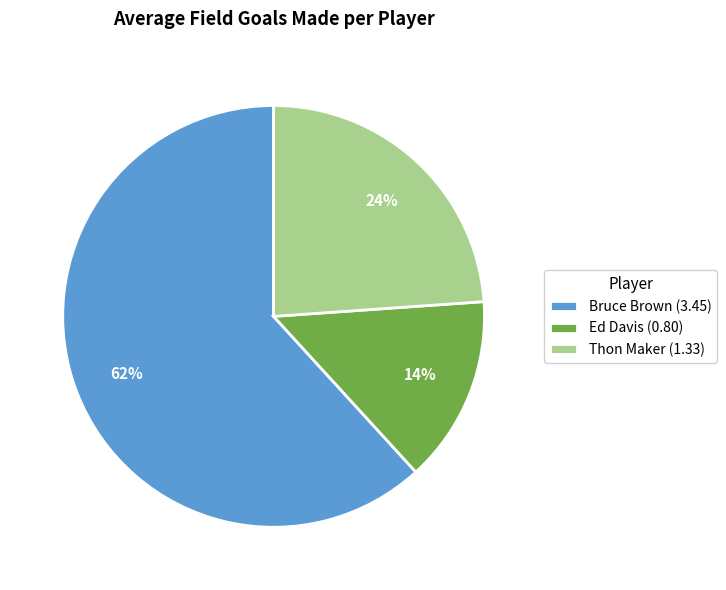

To the nearest percent, what is the average slice percentage?

33%